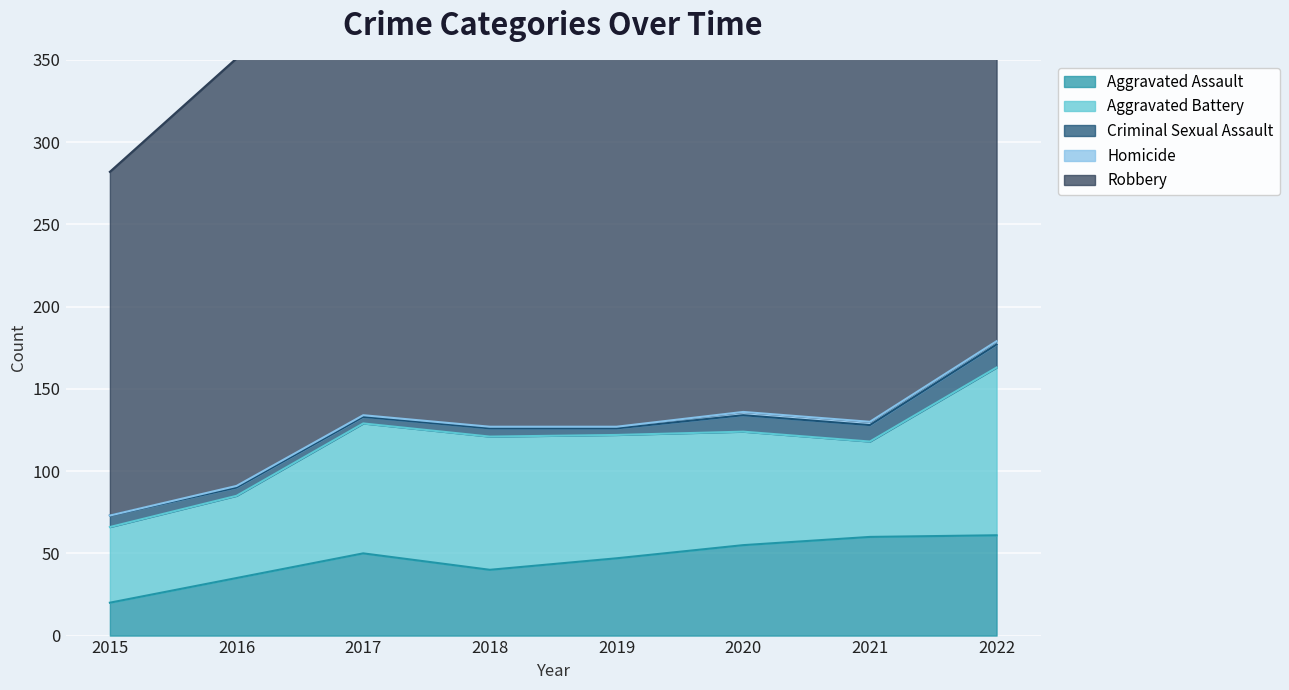

Which category has the lowest value in the Aggravated Assault series?

2015